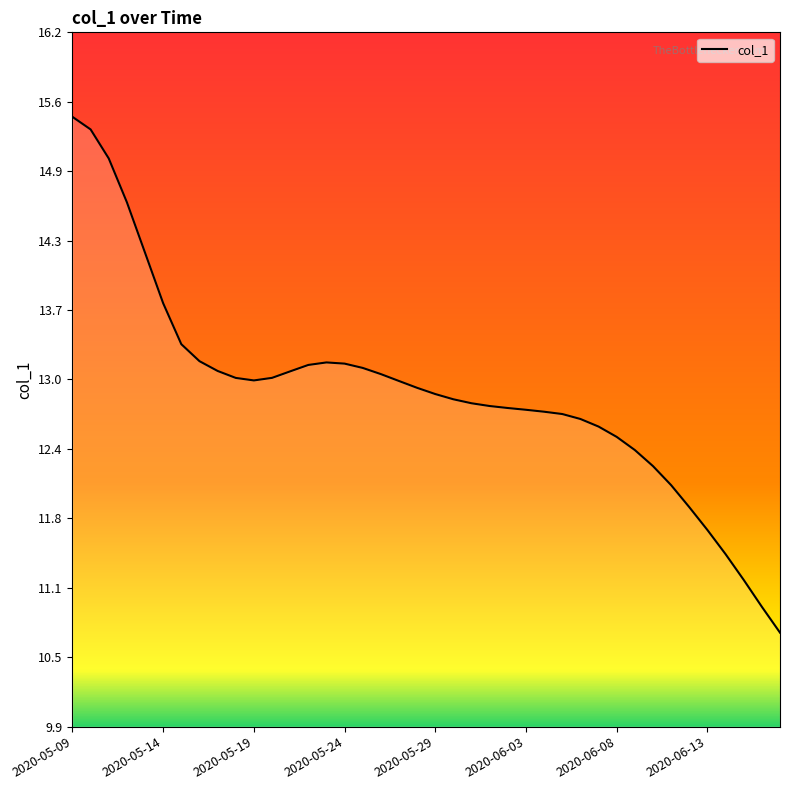

What is the difference between the maximum and minimum values?

4.7